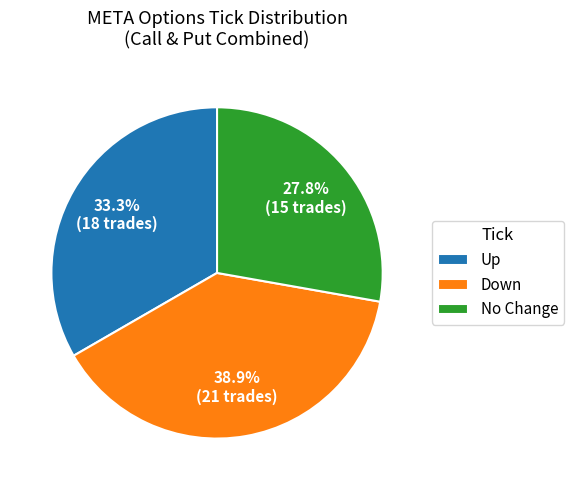

What is the total percentage of Down and No Change?

66.7%